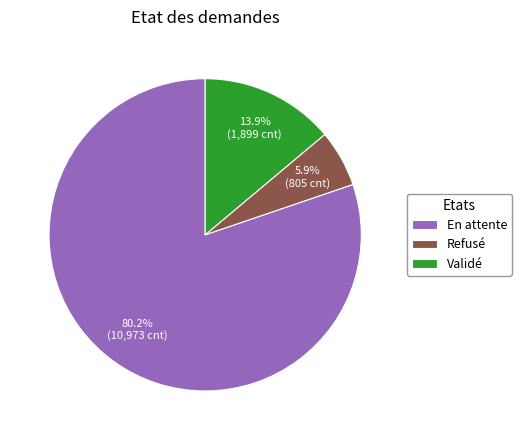

Does any single category account for the majority?

Yes